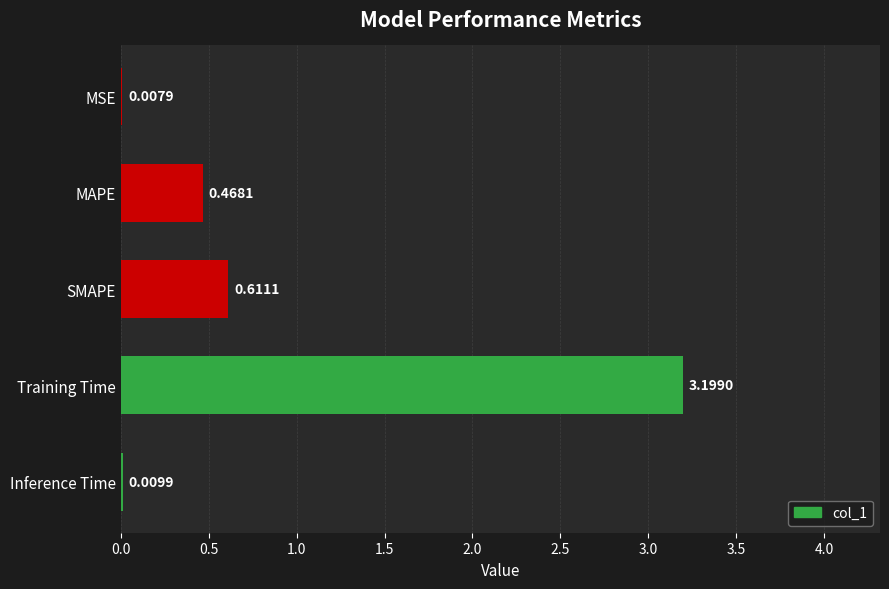

Which label corresponds to the largest value in the chart?

Training Time